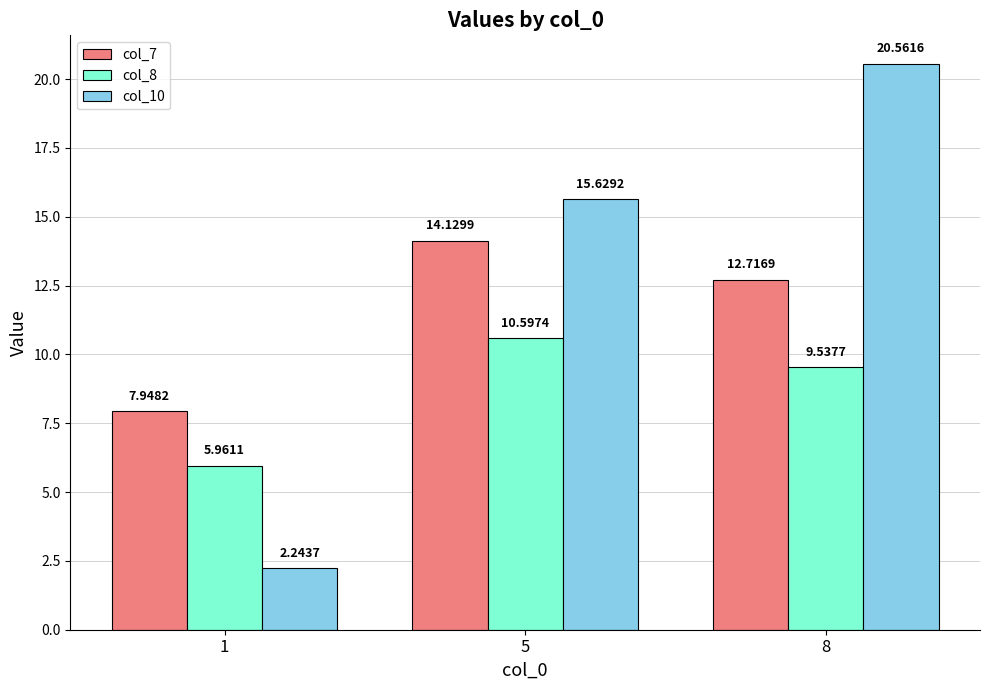

Where is col_7 nearest to the value 11?

8